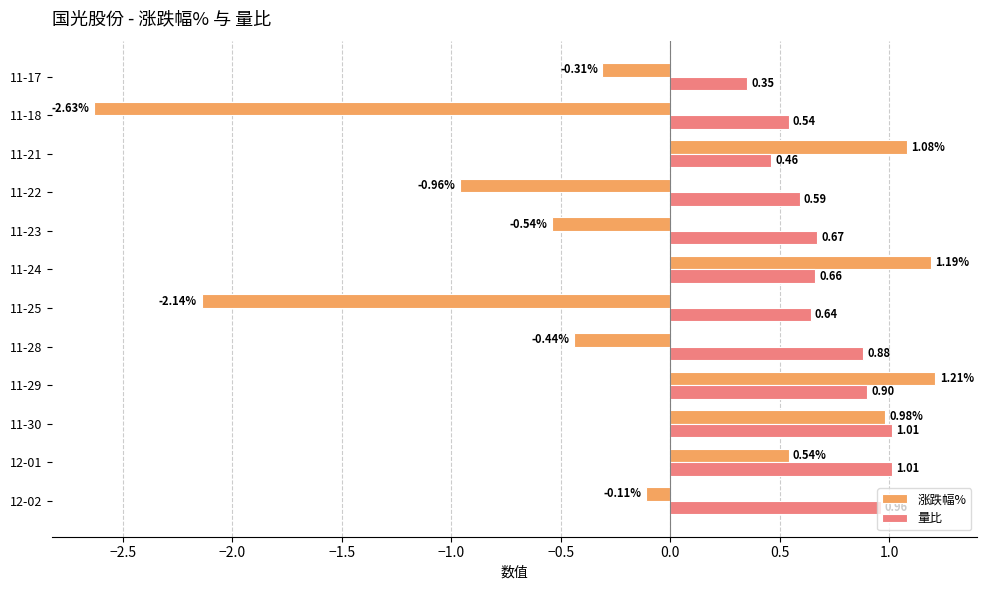

Rank the series by their average value, from highest to lowest.

量比, 涨跌幅%